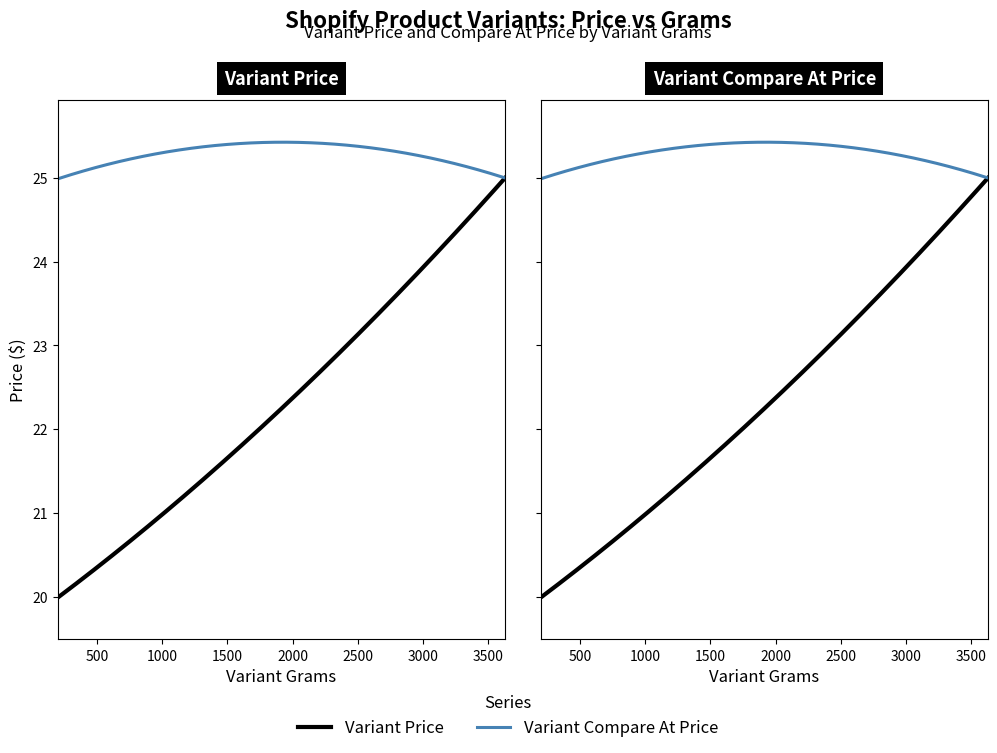

The Variant Compare At Price series shows 42.2 at 3629. True or false?

False